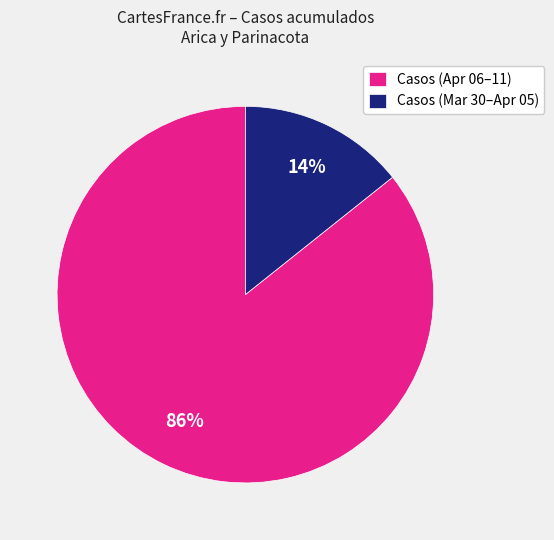

True or false: Casos (Mar 30–Apr 05) accounts for 14% of the total.

True